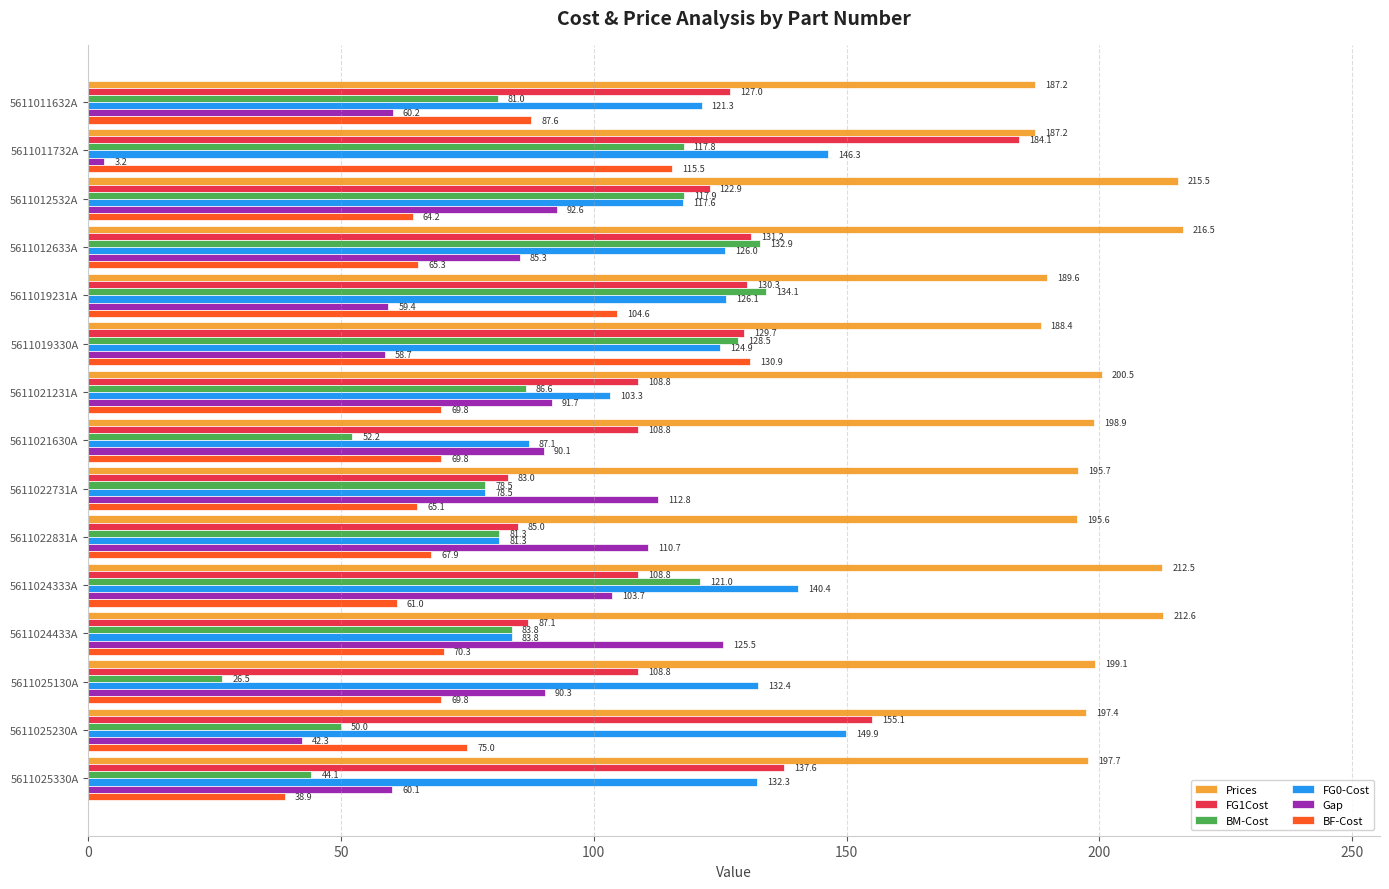

At 5611019330A, list the series in order from smallest to largest.

Gap, FG0-Cost, BM-Cost, FG1Cost, BF-Cost, Prices